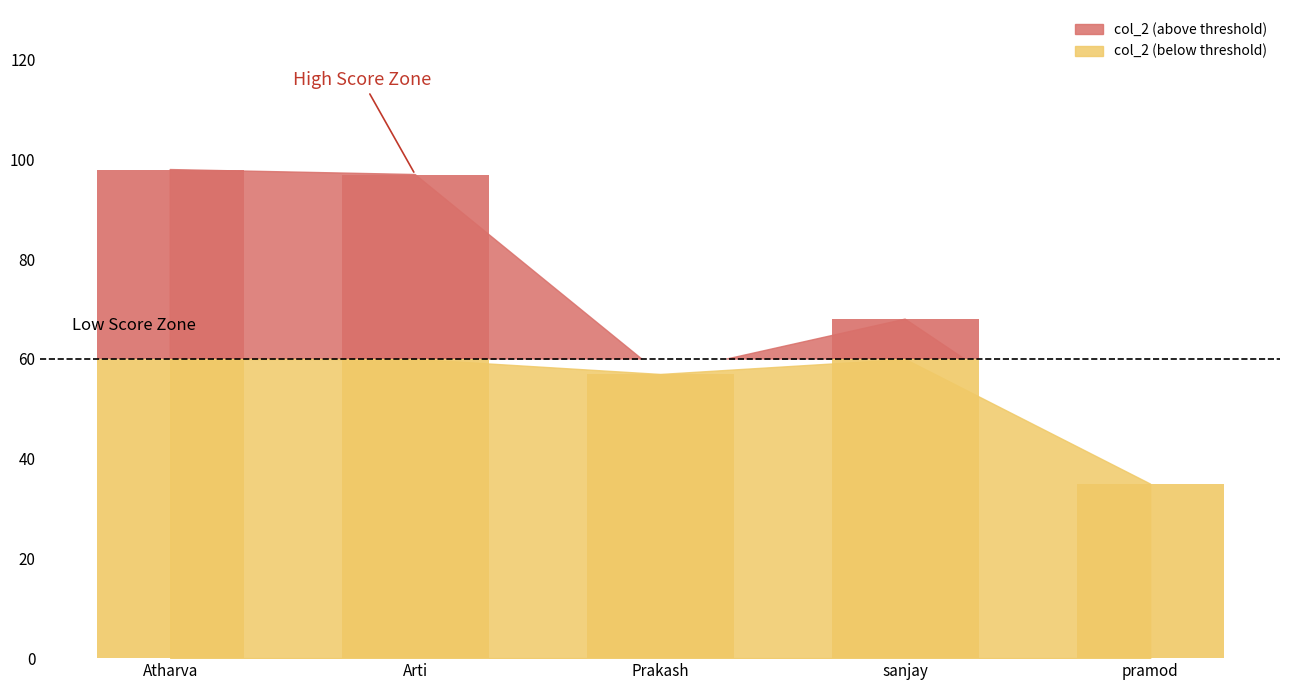

Reading left to right, list all the values displayed in this chart.

98	97	57	68	35